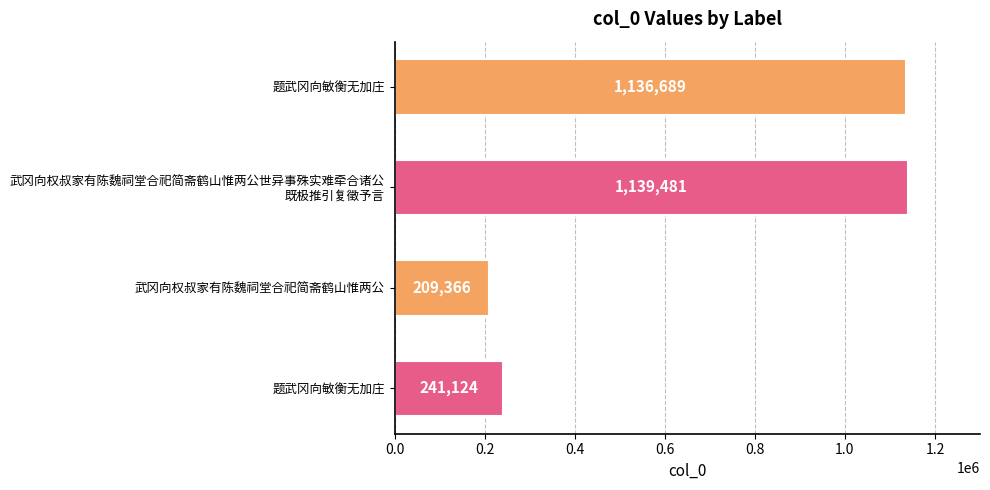

What is the minimum value shown in the chart?

209366